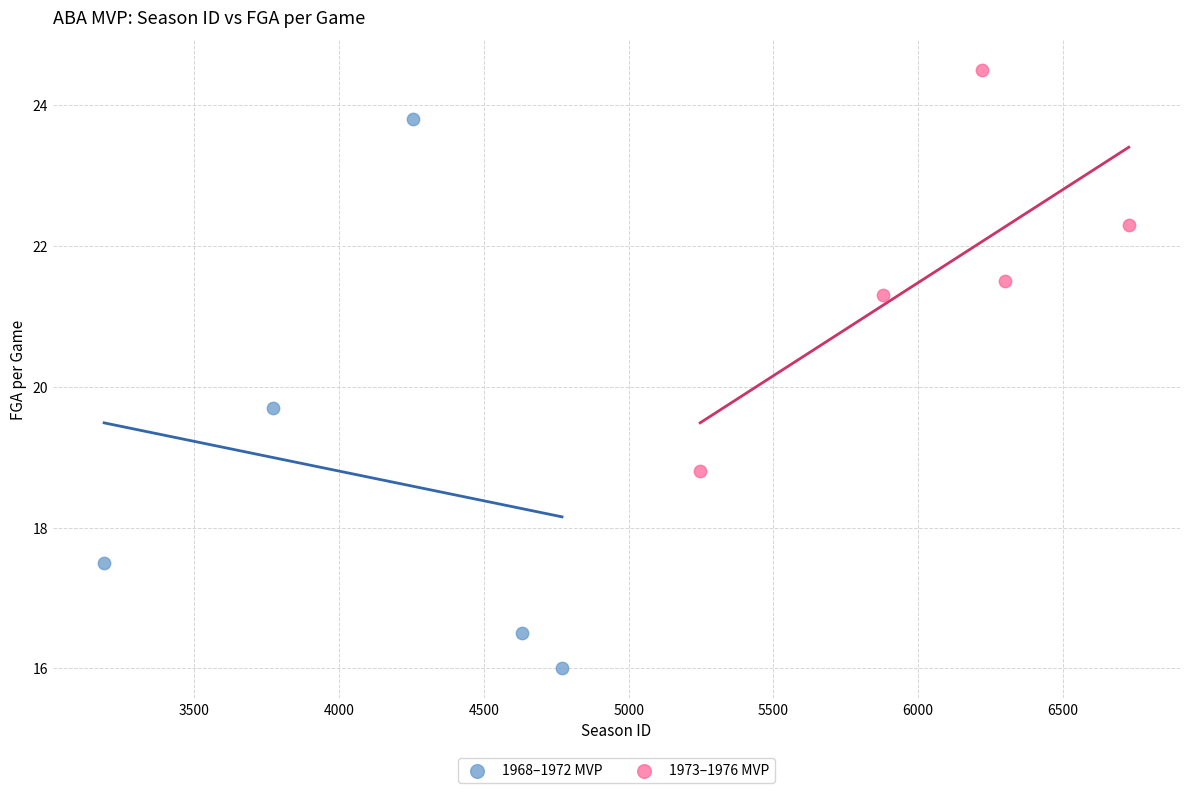

What are all the series names shown in the legend?

1968–1972 MVP, 1973–1976 MVP